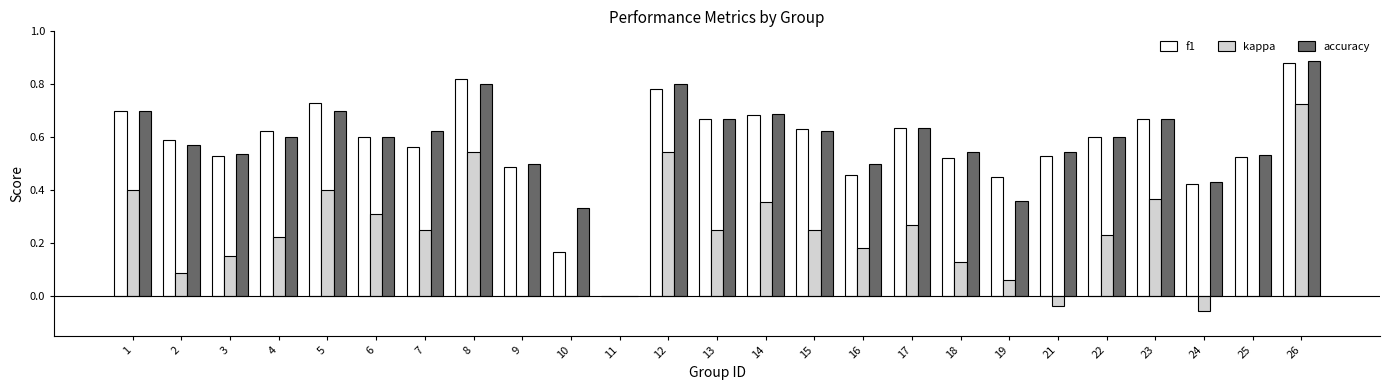

What is the sum of all f1 values?

14.3